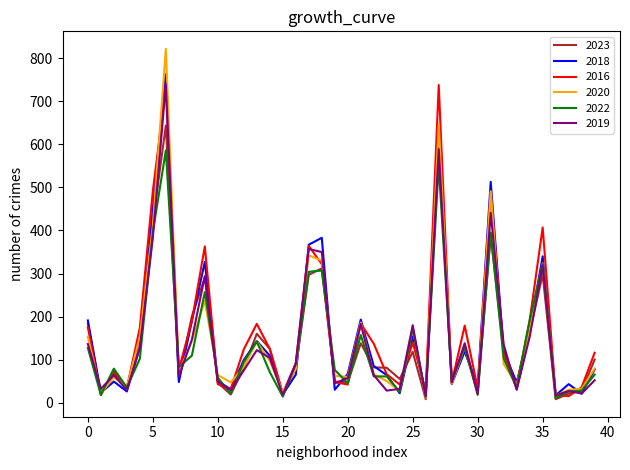

What is the maximum value for 2018?

763